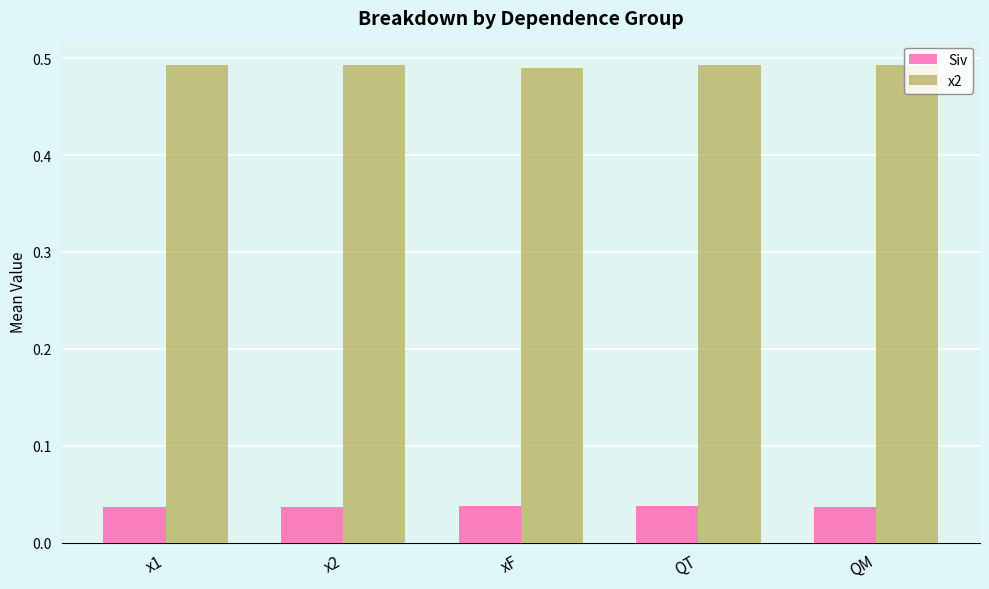

Is the value of Siv at x2 greater than the value of x2 at x2?

No